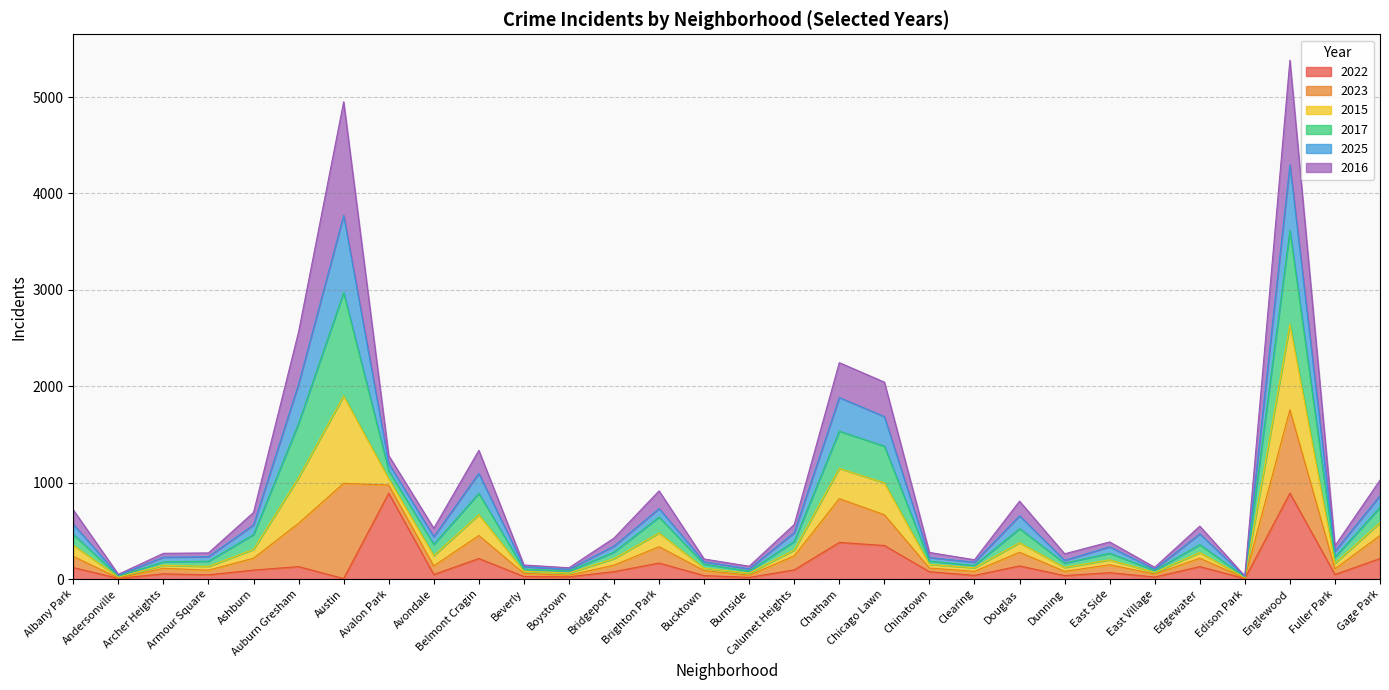

In 2022, how many points are higher than both neighbors (excluding endpoints)?

10